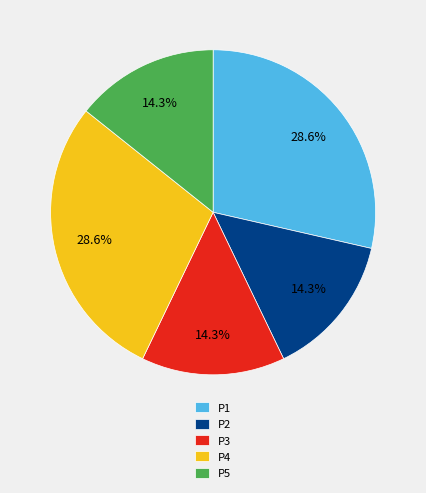

Does any single category account for the majority?

No